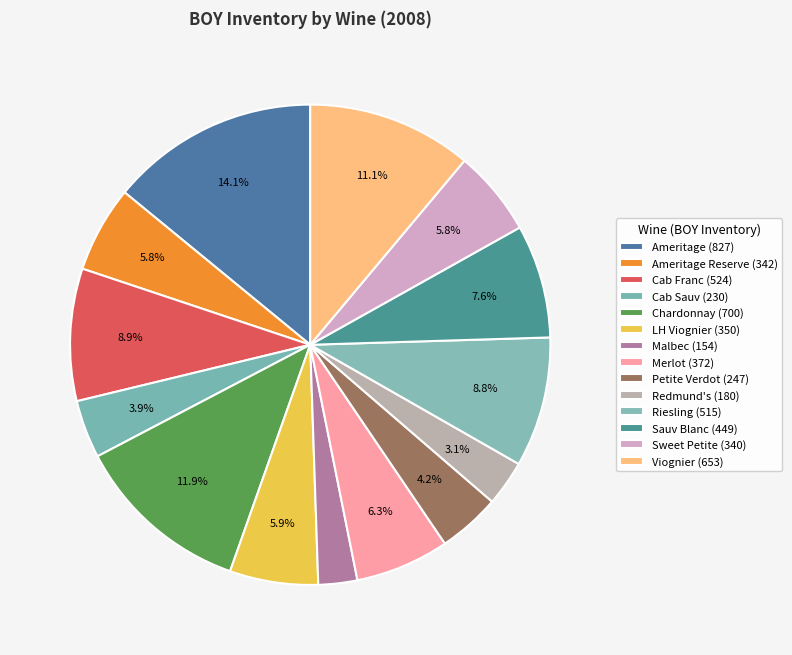

Count the number of slices in the pie.

14